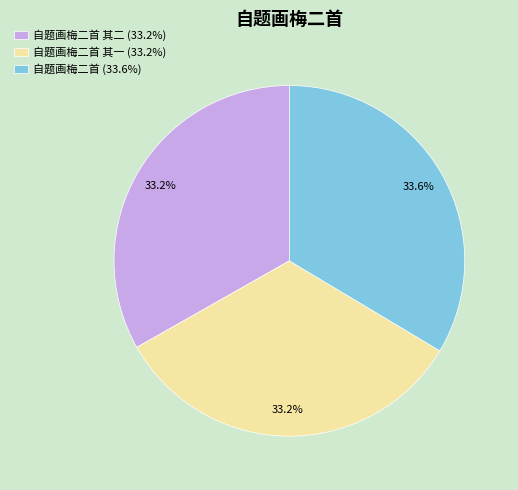

How much of the chart is everything except 自题画梅二首 (33.6%)?

66.4%